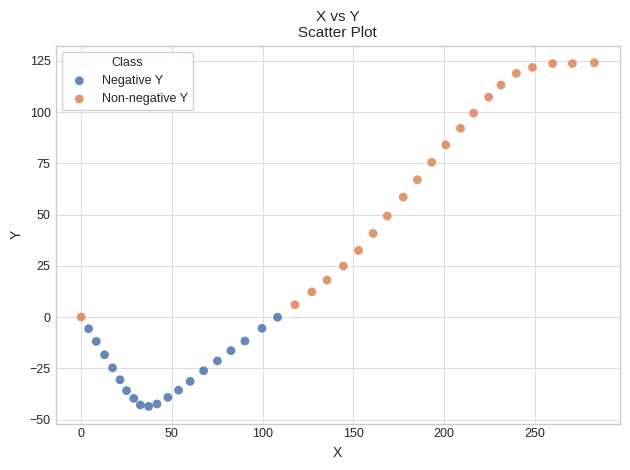

Which series reaches the minimum Y coordinate?

Negative Y